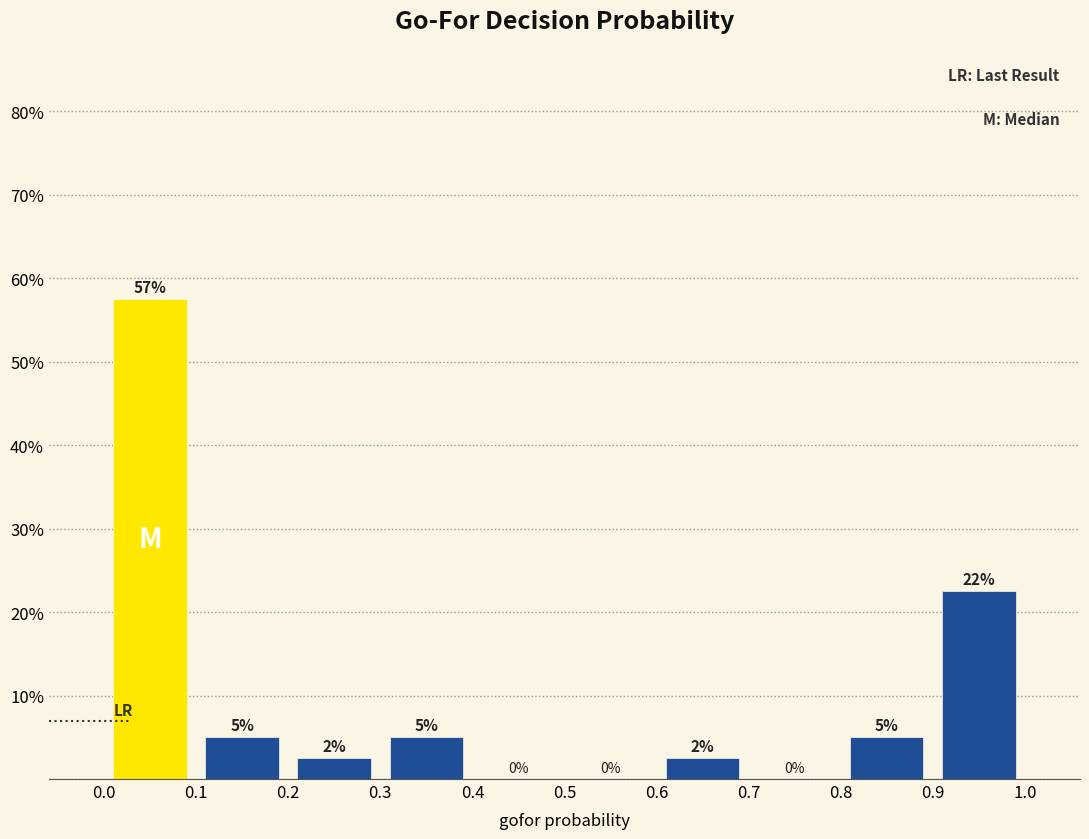

Which range on the x-axis has the tallest bar?

0.0 to 0.1